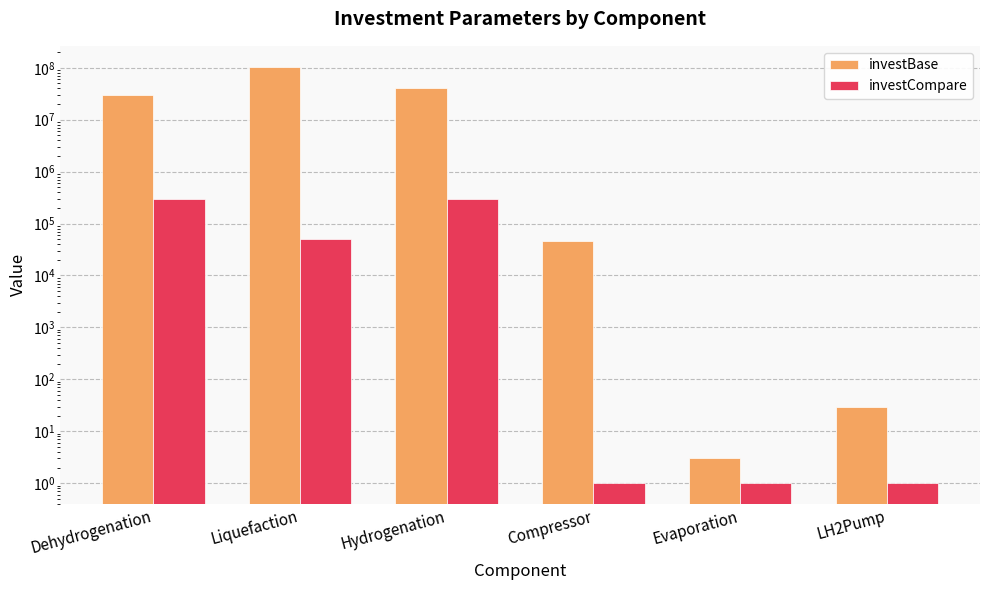

How many series are shown in this chart?

2